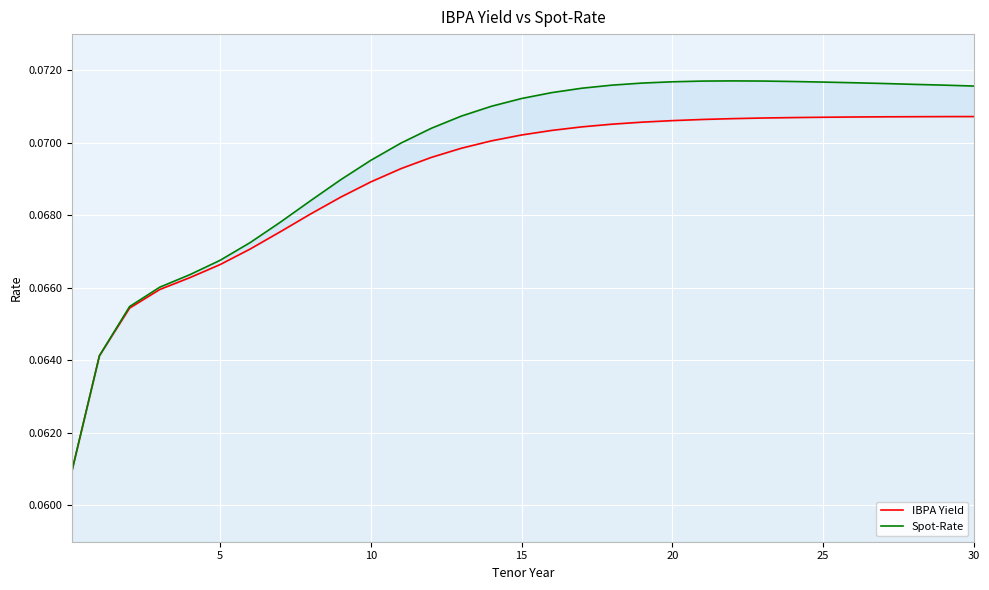

How many lines are shown in the chart?

2